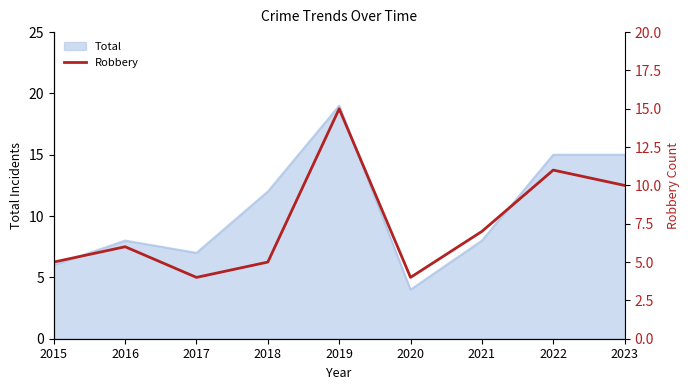

True or false: Total has a value of 7 at 2020.

False